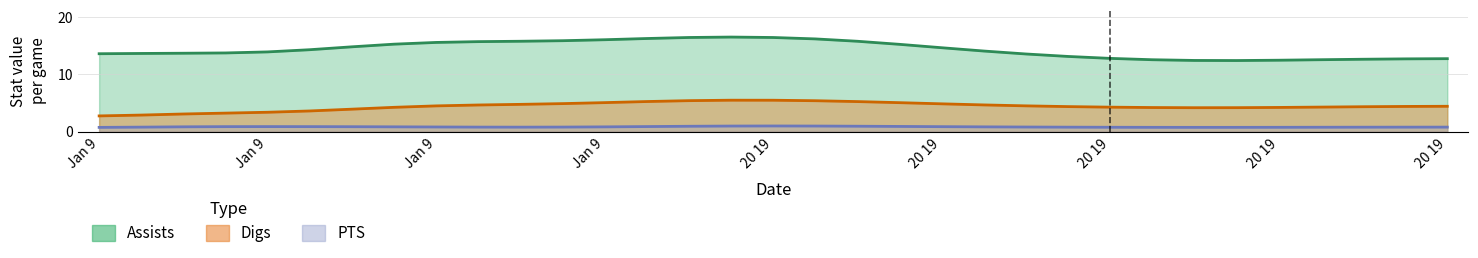

What are all the series names shown in the legend?

Assists, Digs, PTS